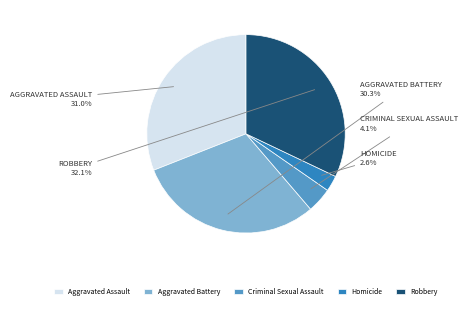

To the nearest percent, what portion does Homicide represent?

3%